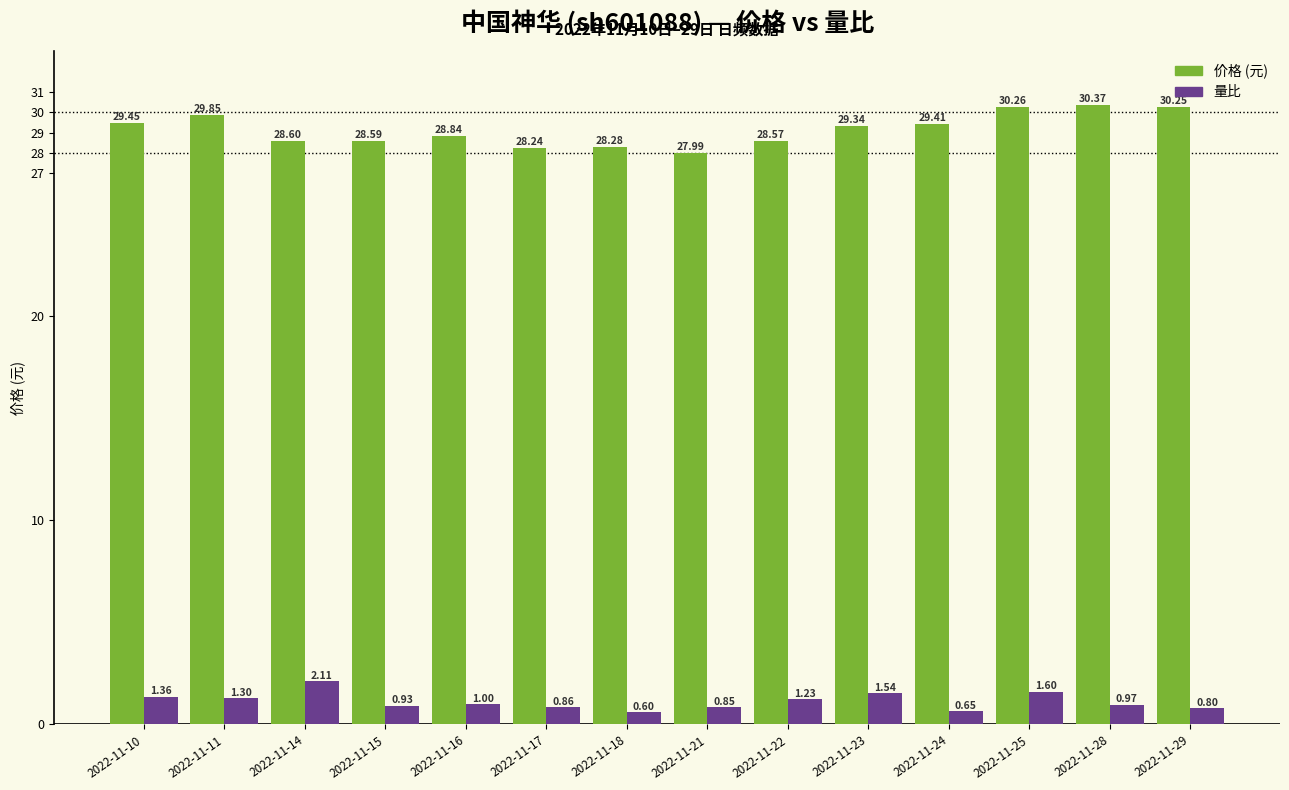

What are all the series names shown in the legend?

价格 (元), 量比